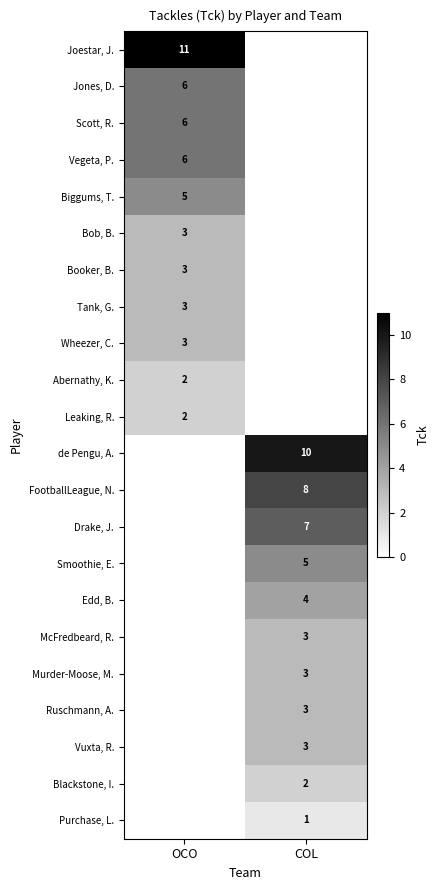

True or false: Ruschmann, A. has a value of 3 at COL.

True